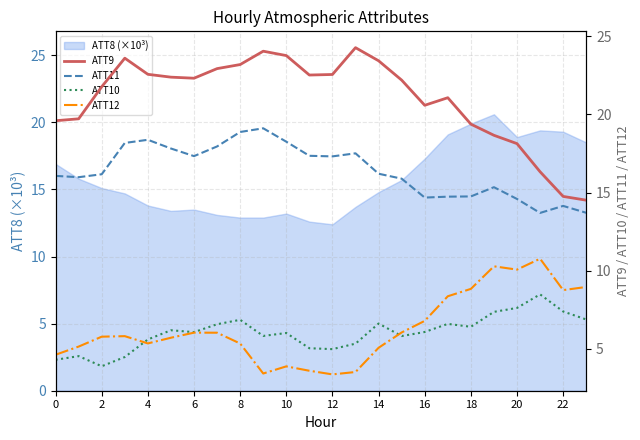

Is it true that ATT8 (×10³) equals 26.9 at 20?

False